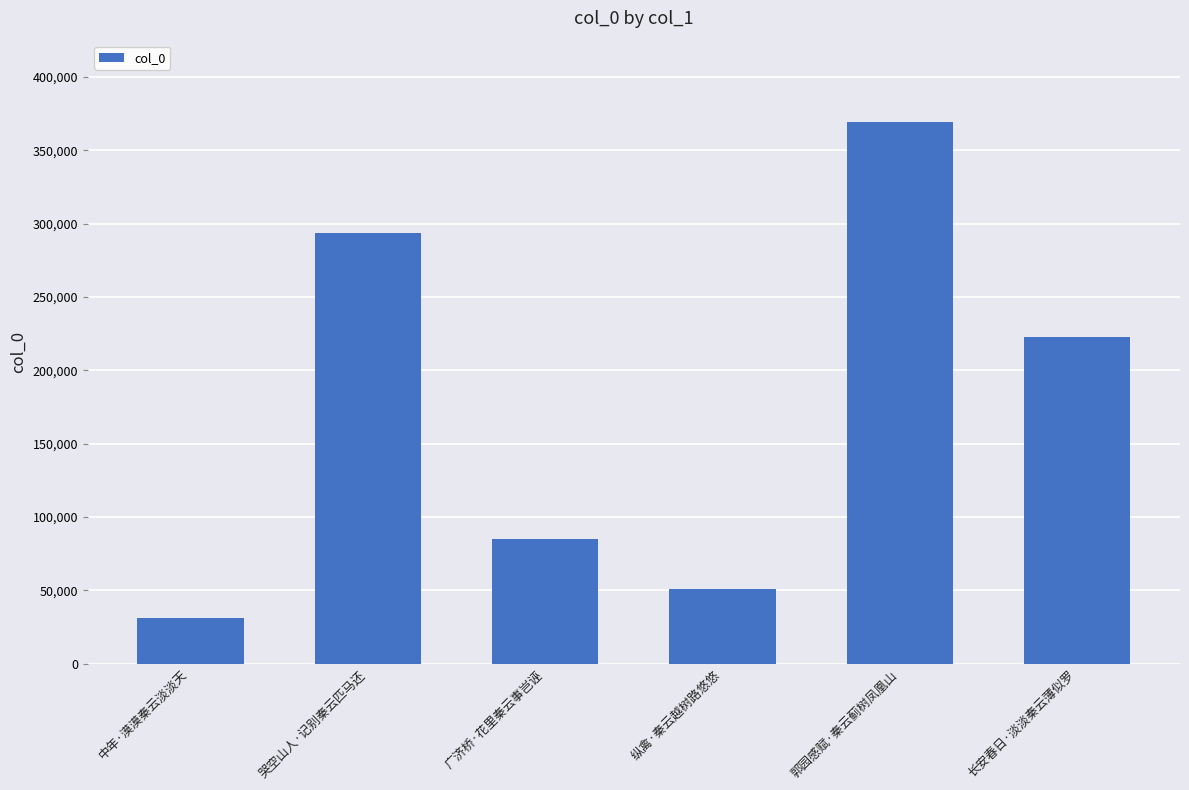

Which has a higher value, 哭空山人·记别秦云匹马还 or 长安春日·淡淡秦云薄似罗?

哭空山人·记别秦云匹马还